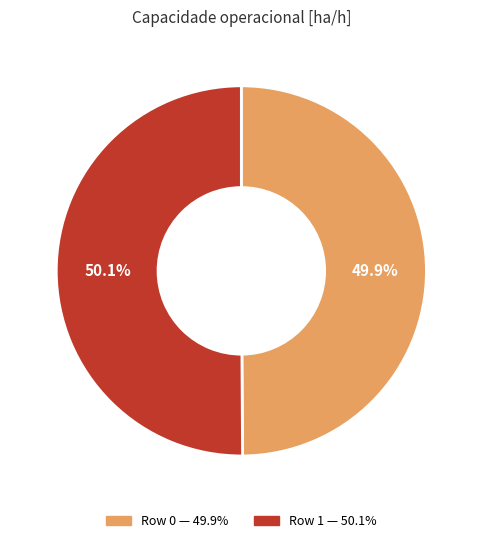

Is there any slice that represents more than half of the pie?

Yes